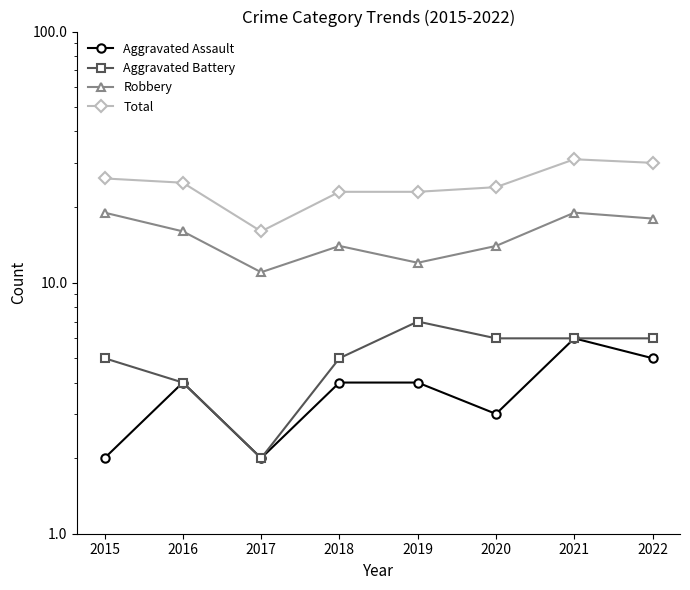

How many interior local valleys does the Total series have?

1